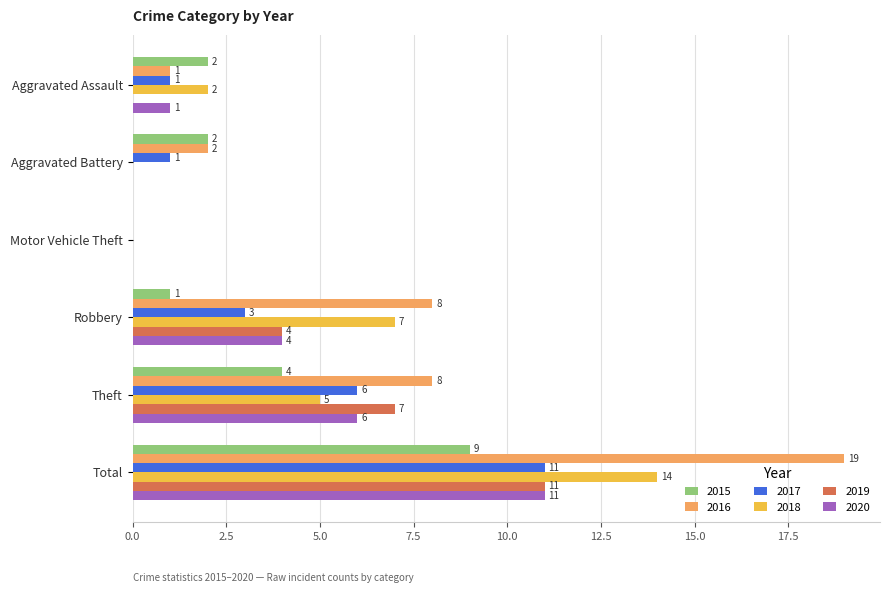

How many categories are shown in the chart?

6